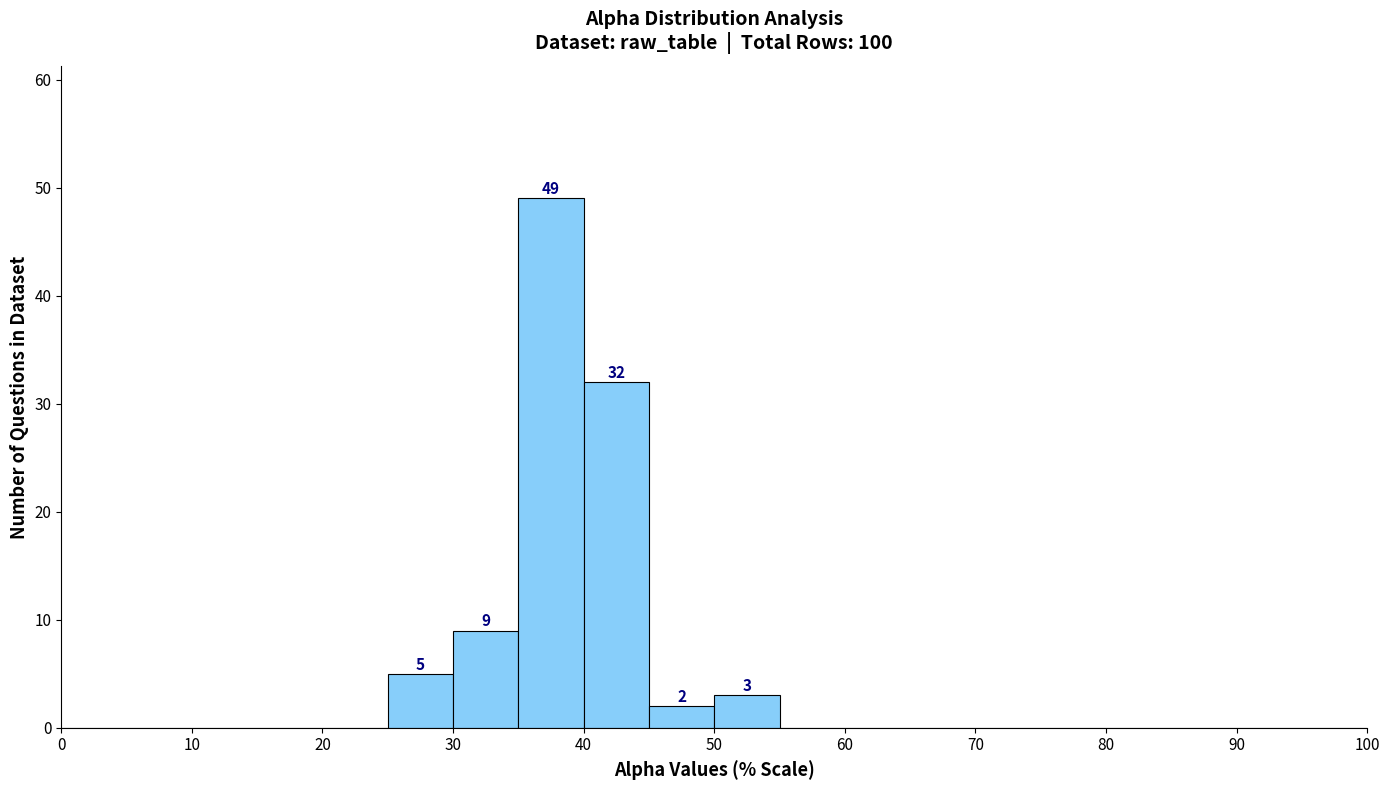

Which range on the x-axis has the tallest bar?

35 to 40